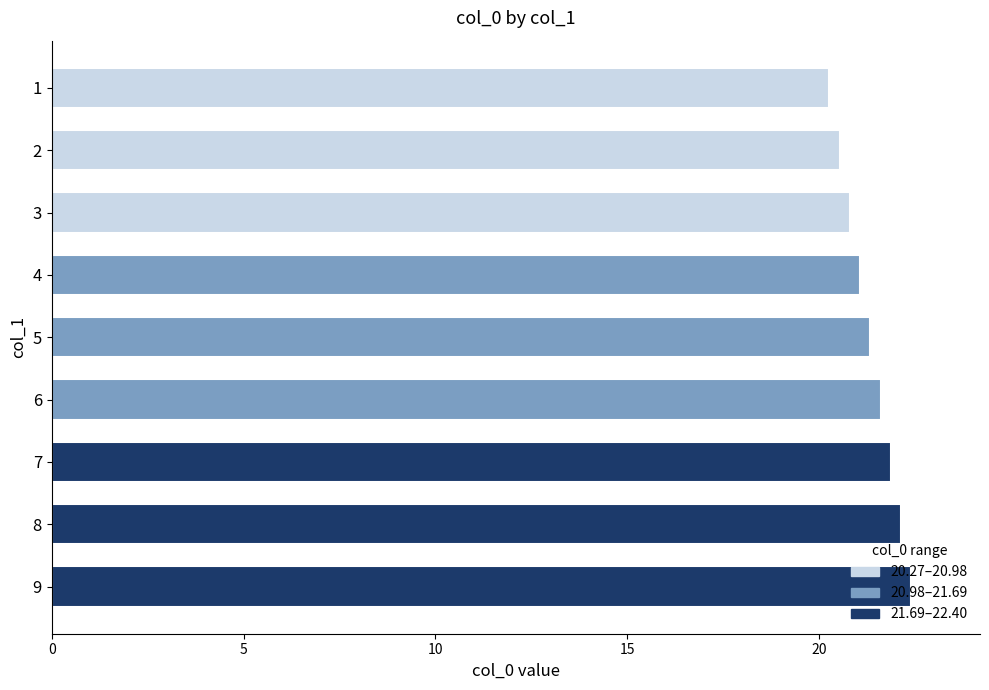

The value at 7 is 34.2. True or false?

False